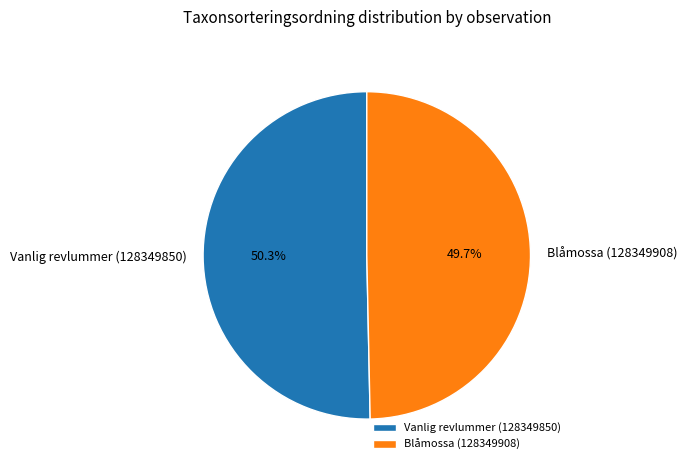

Combined, what portion of the pie is Vanlig revlummer (128349850) and Blåmossa (128349908)?

100.0%